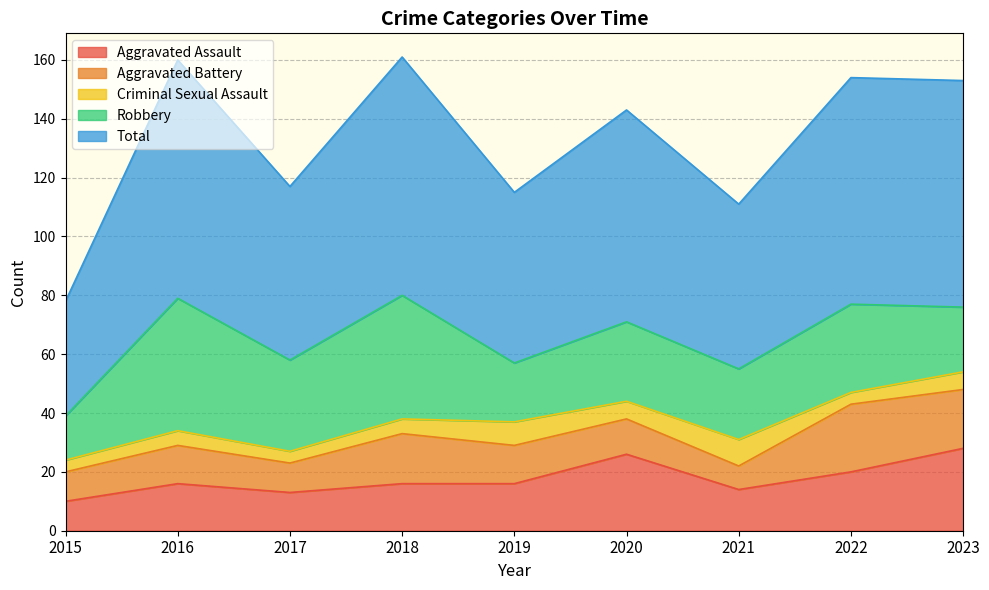

Where is the first local maximum for Criminal Sexual Assault?

2016